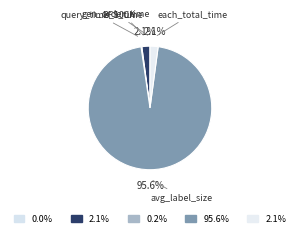

Which slice represents more than half of the pie?

avg_label_size